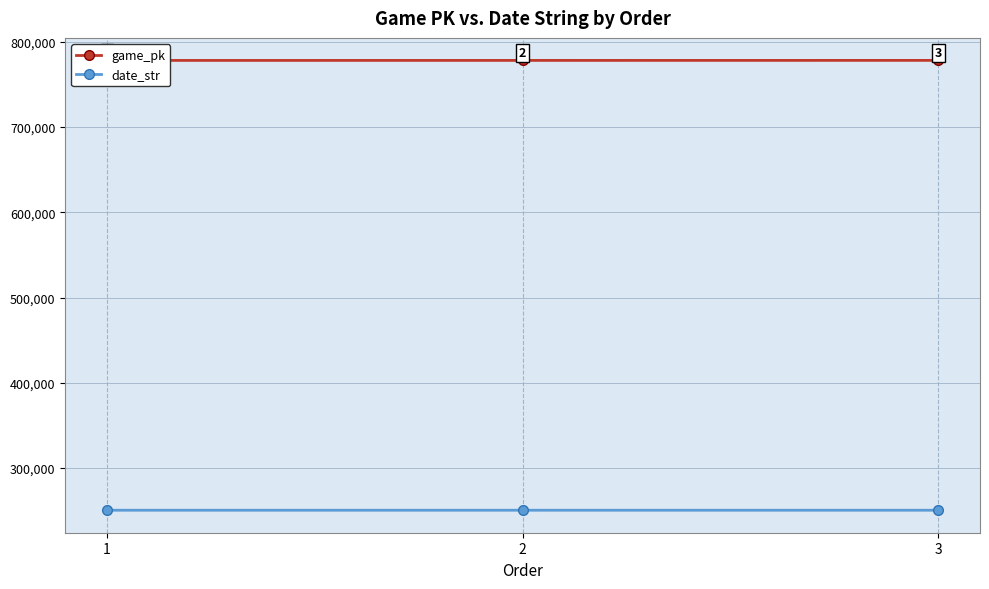

At how many categories does at least one series exceed 406184?

3